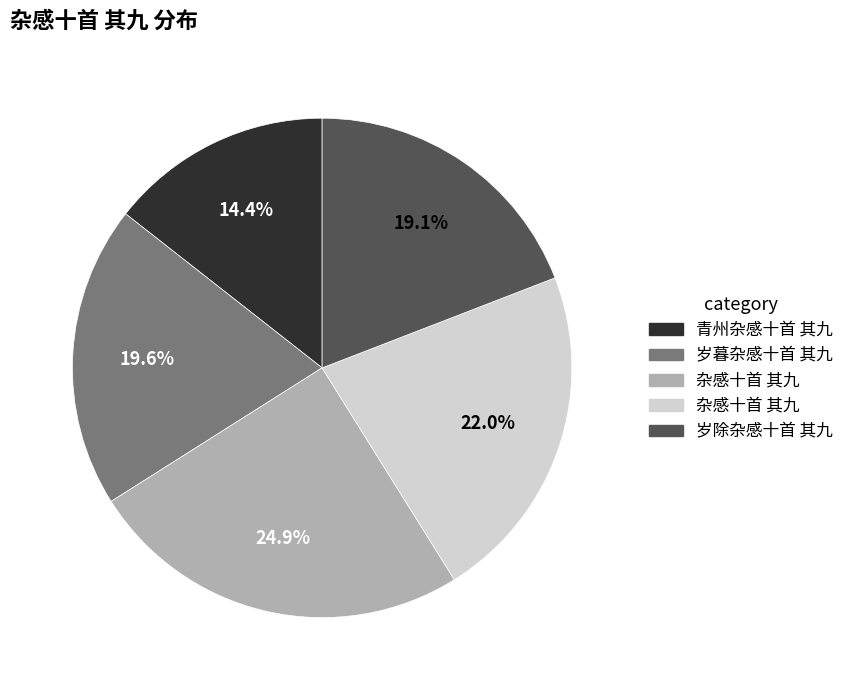

Is there a majority slice in this chart?

No